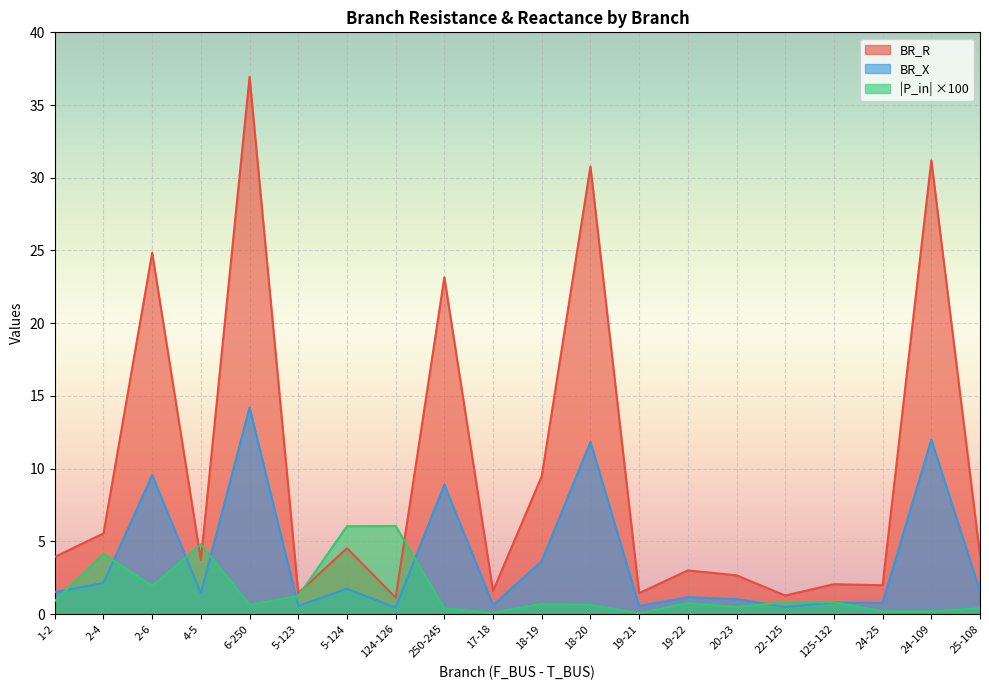

What position from the left is 25-108?

20